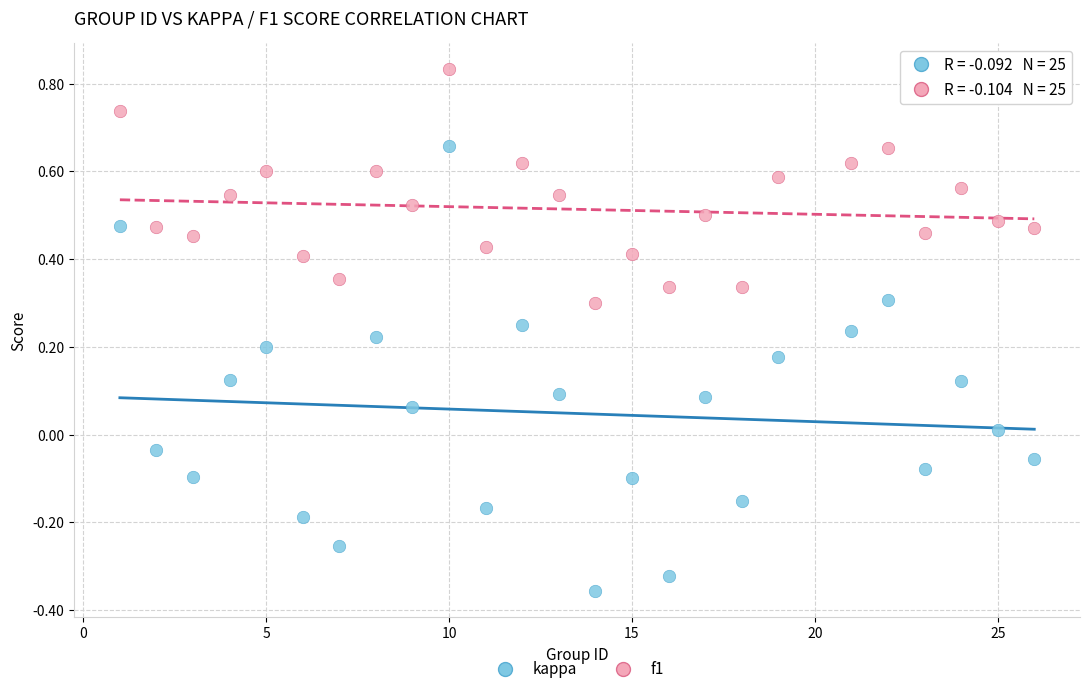

Across all data points, what is the range of X values (max minus min)?

25.0